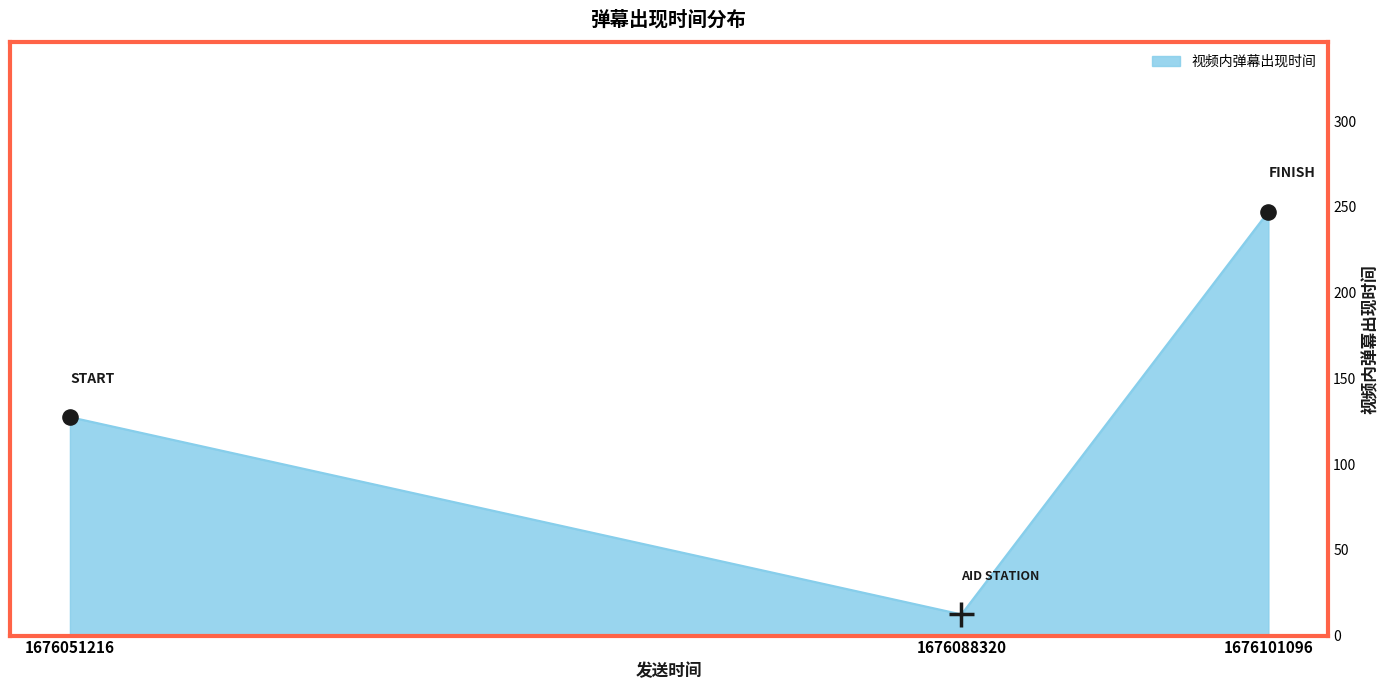

What is the change in value from 1676088320 to 1676101096?

+234.9